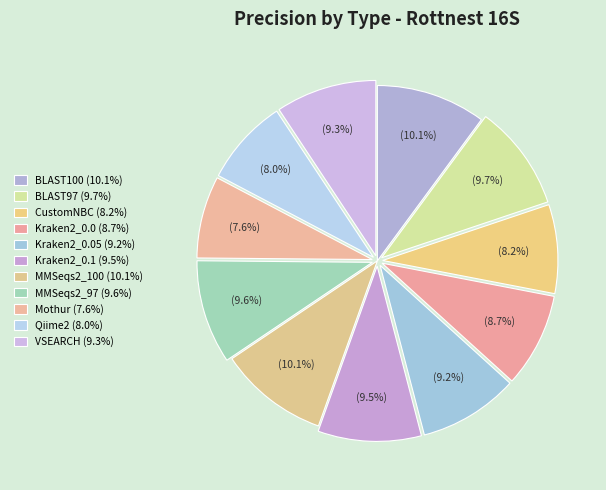

Count the number of slices in the pie.

11